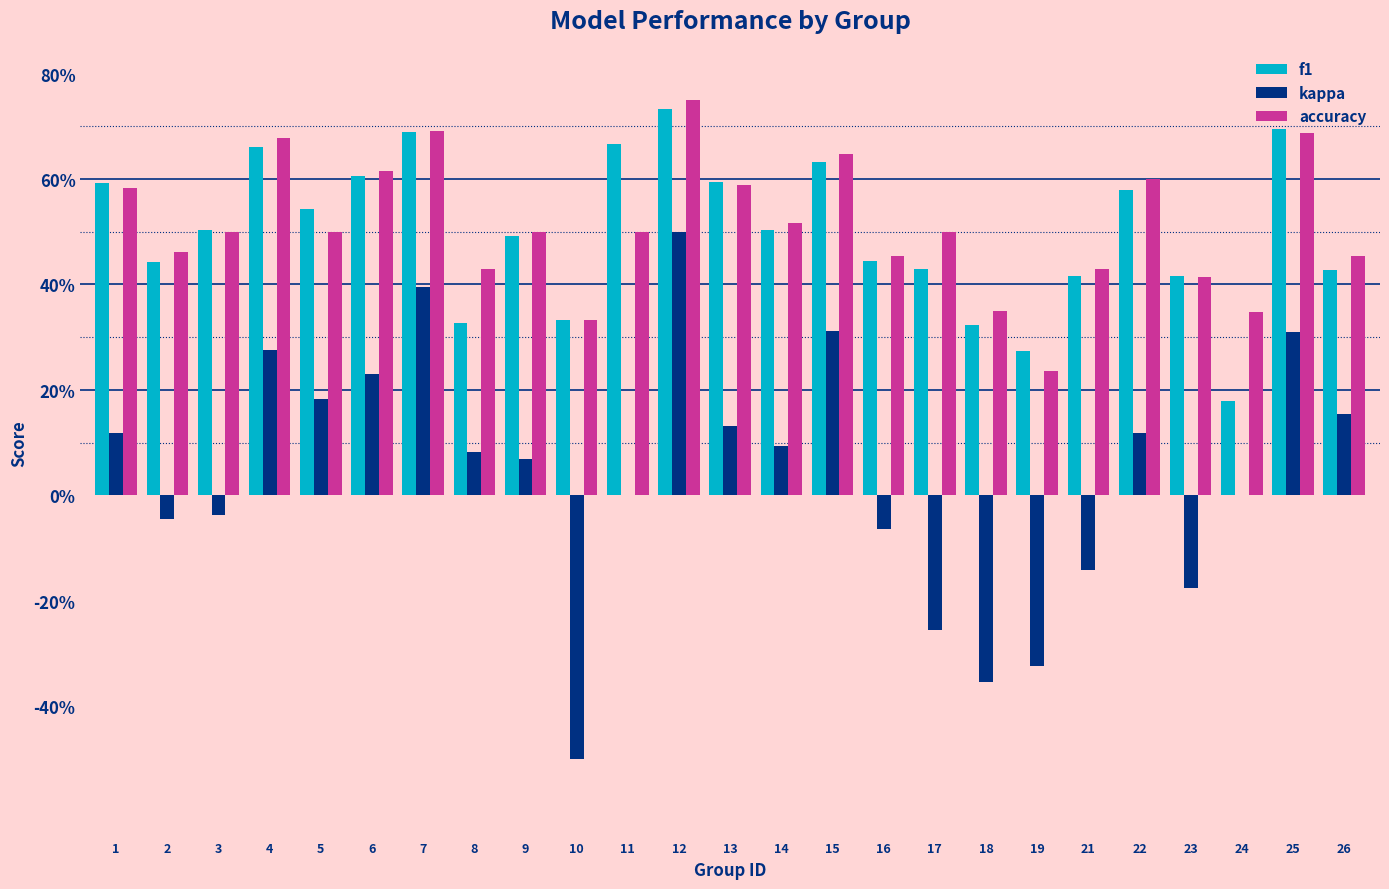

At which label does f1 reach its peak?

12